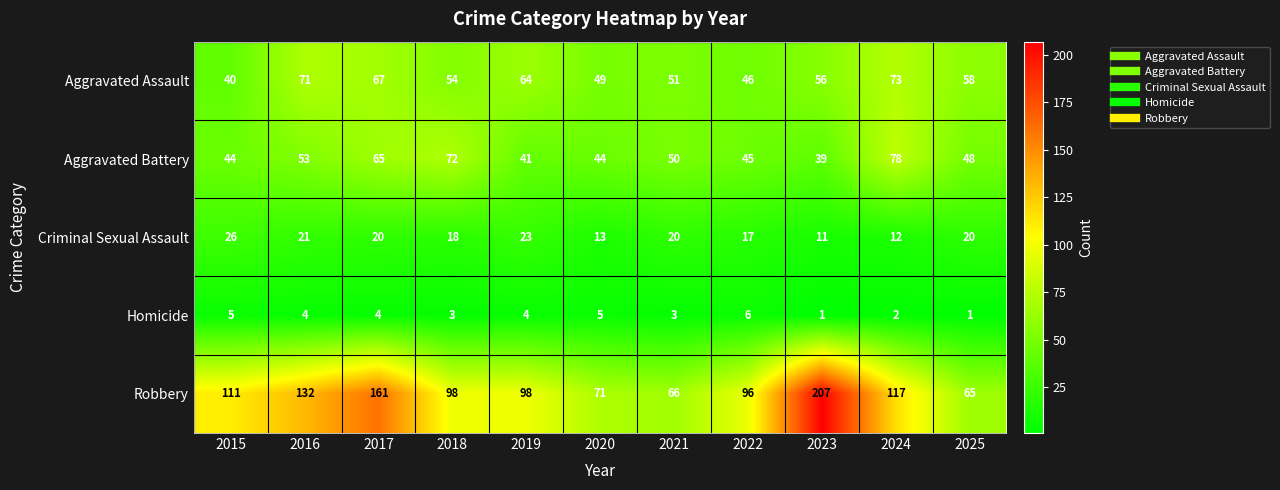

At 2025, list the series in order from smallest to largest.

Homicide, Criminal Sexual Assault, Aggravated Battery, Aggravated Assault, Robbery